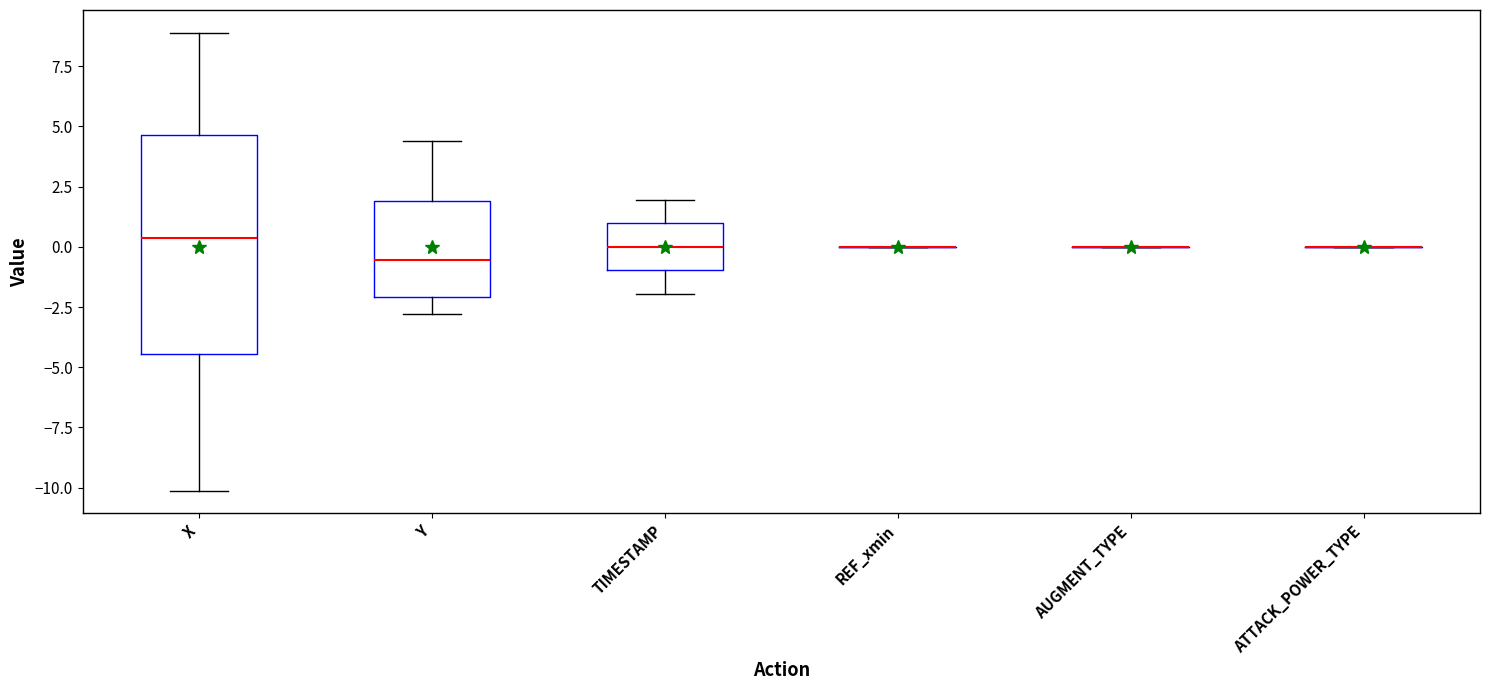

Which box is the tallest, from its lower edge to its upper edge?

X